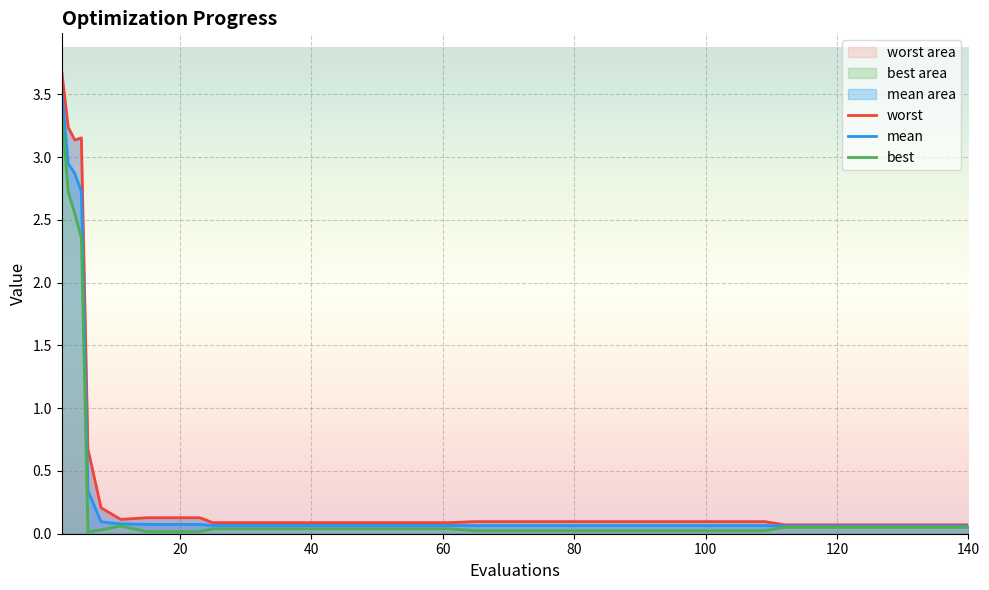

Which series has the largest total across all categories?

worst